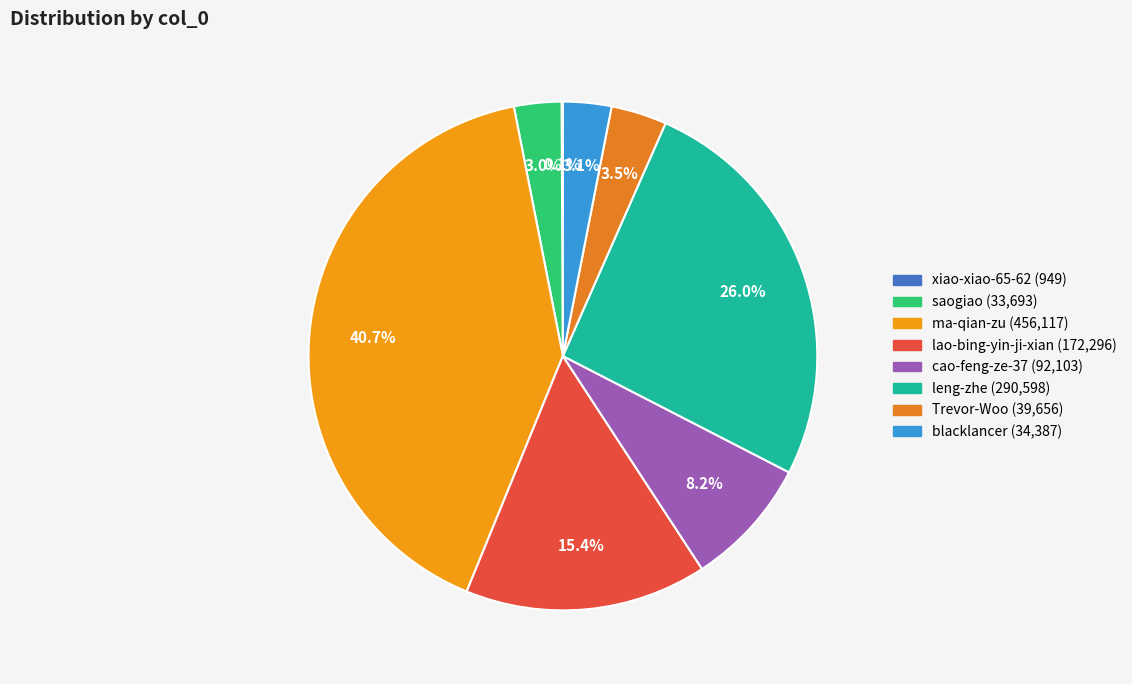

True or false: ma-qian-zu accounts for 41% of the total.

True